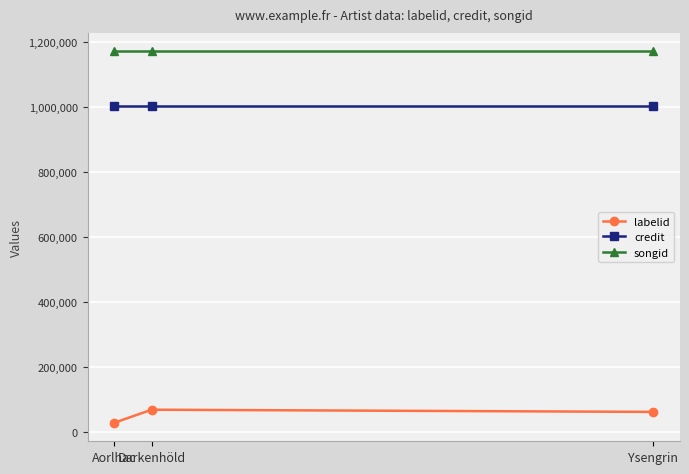

What is the minimum value shown in the chart?

28351